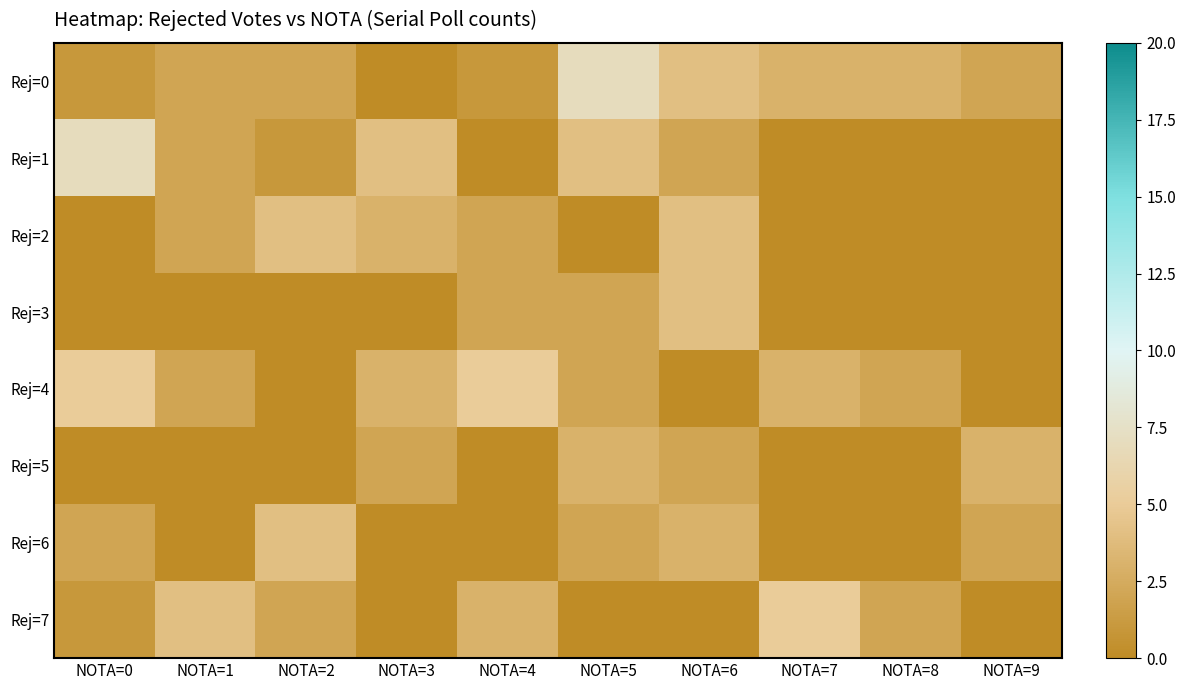

What is the spread (max minus min) of values at NOTA=0?

7